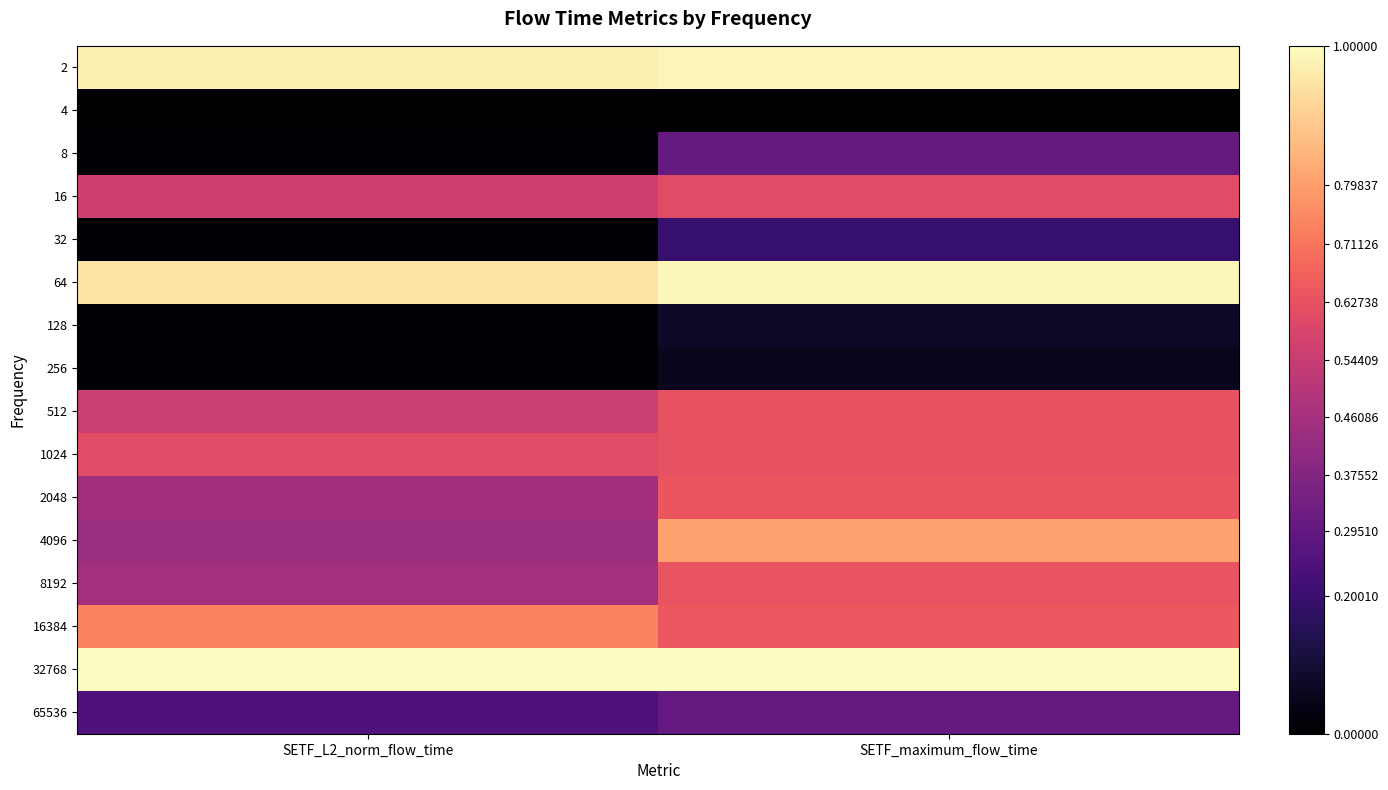

List the series in order of their peak value, highest first.

32768, 64, 2, 4096, 16384, 2048, 8192, 1024, 512, 16, 8, 65536, 32, 128, 256, 4